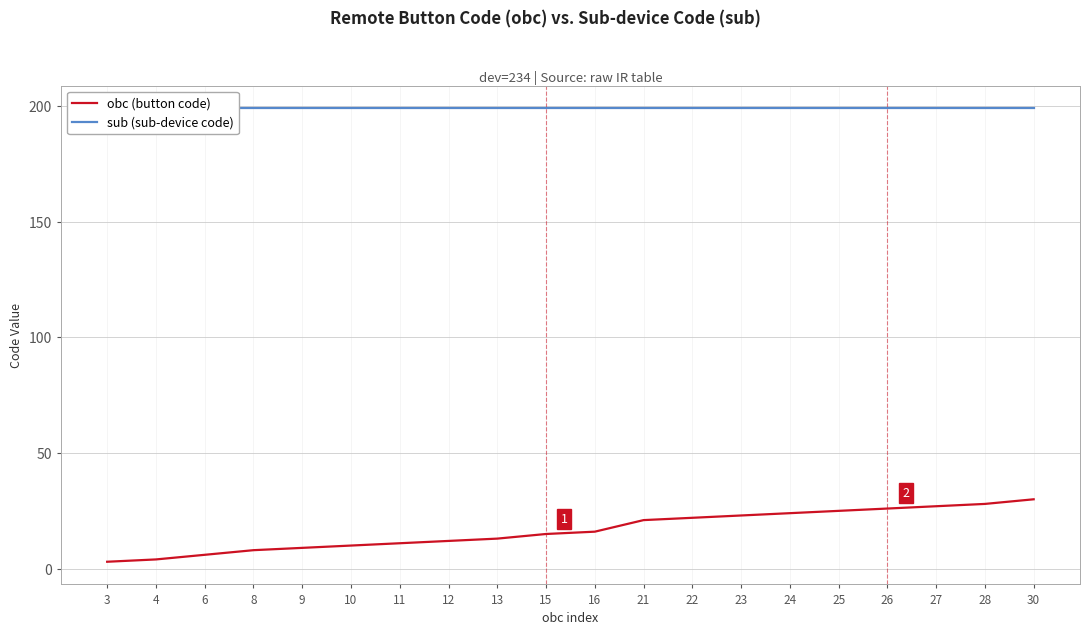

Reading left to right, list all the values displayed in this chart.

obc (button code): 3	4	6	8	9	10	11	12	13	15	16	21	22	23	24	25	26	27	28	30
sub (sub-device code): 199	199	199	199	199	199	199	199	199	199	199	199	199	199	199	199	199	199	199	199